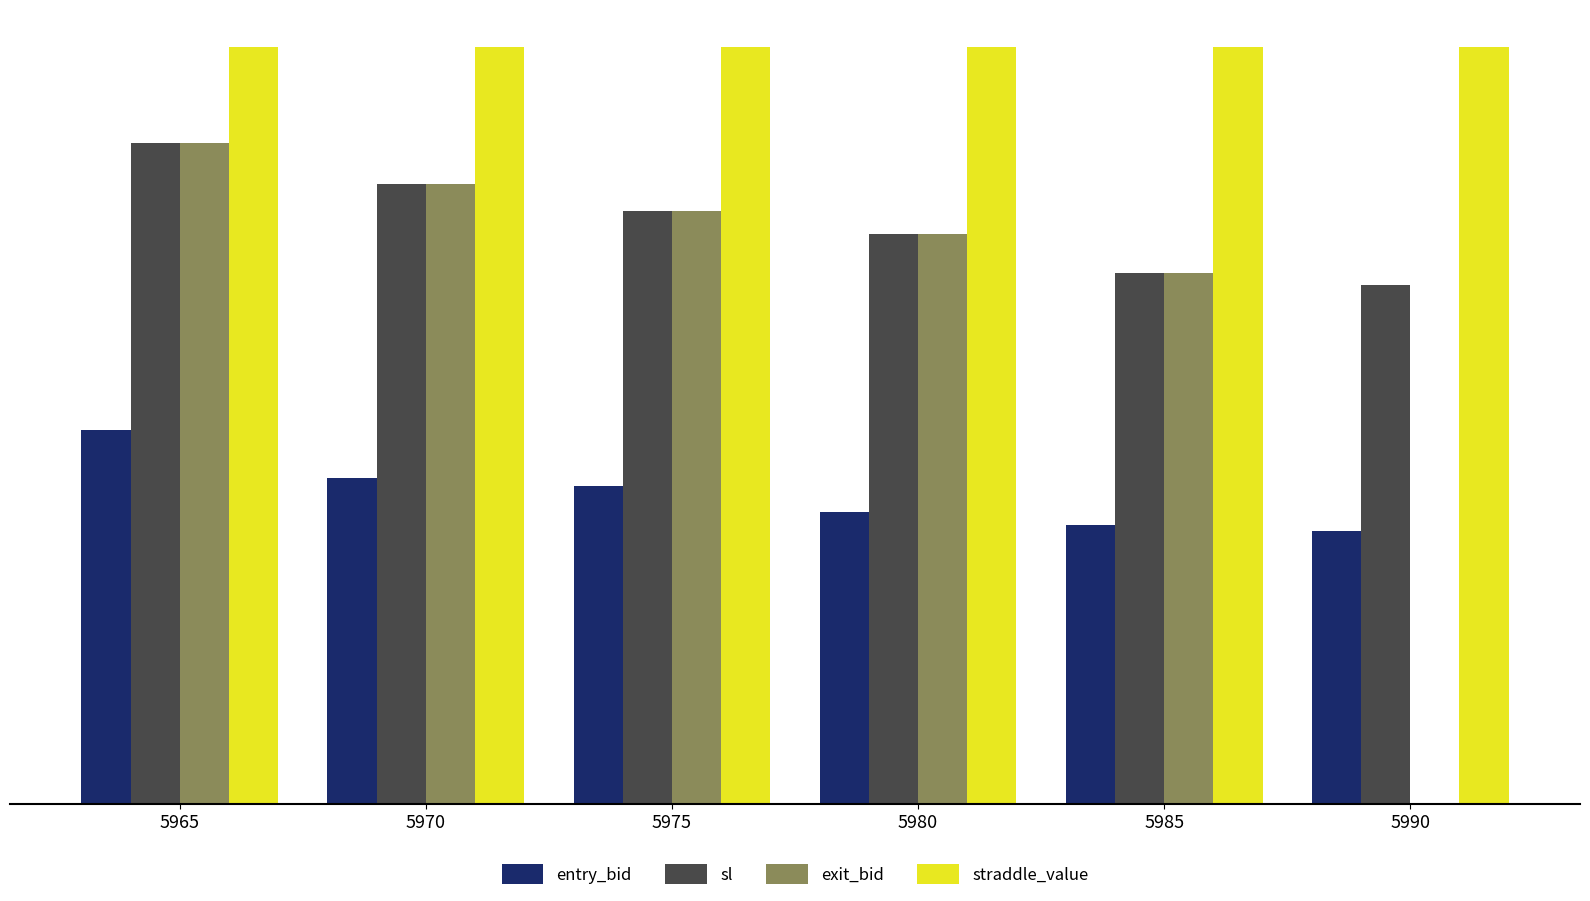

Read the sl value at 5980.

27.7